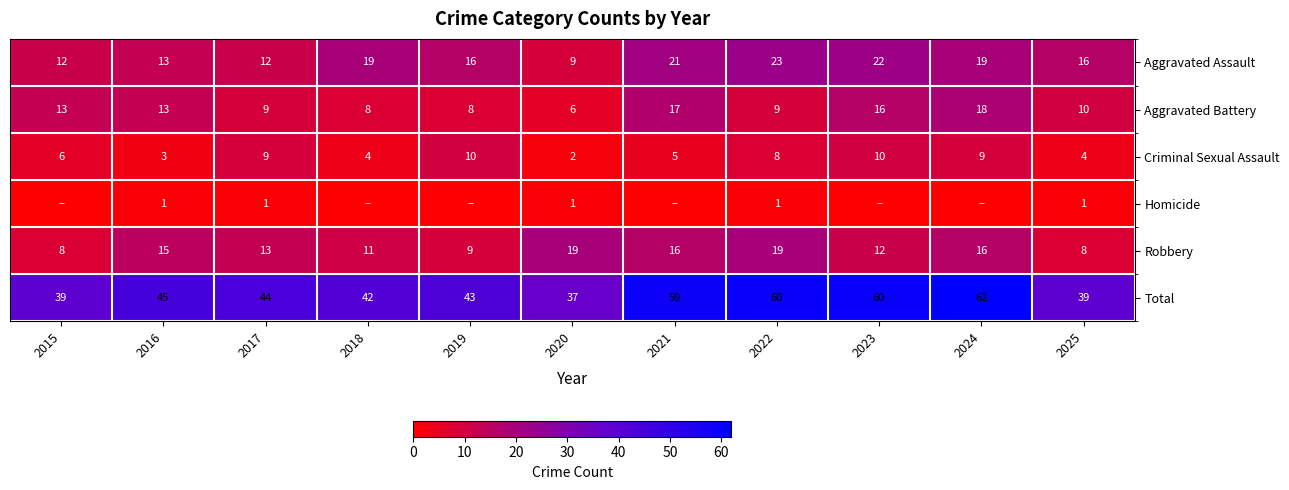

The value of Total at 2025 is 63. True or false?

False